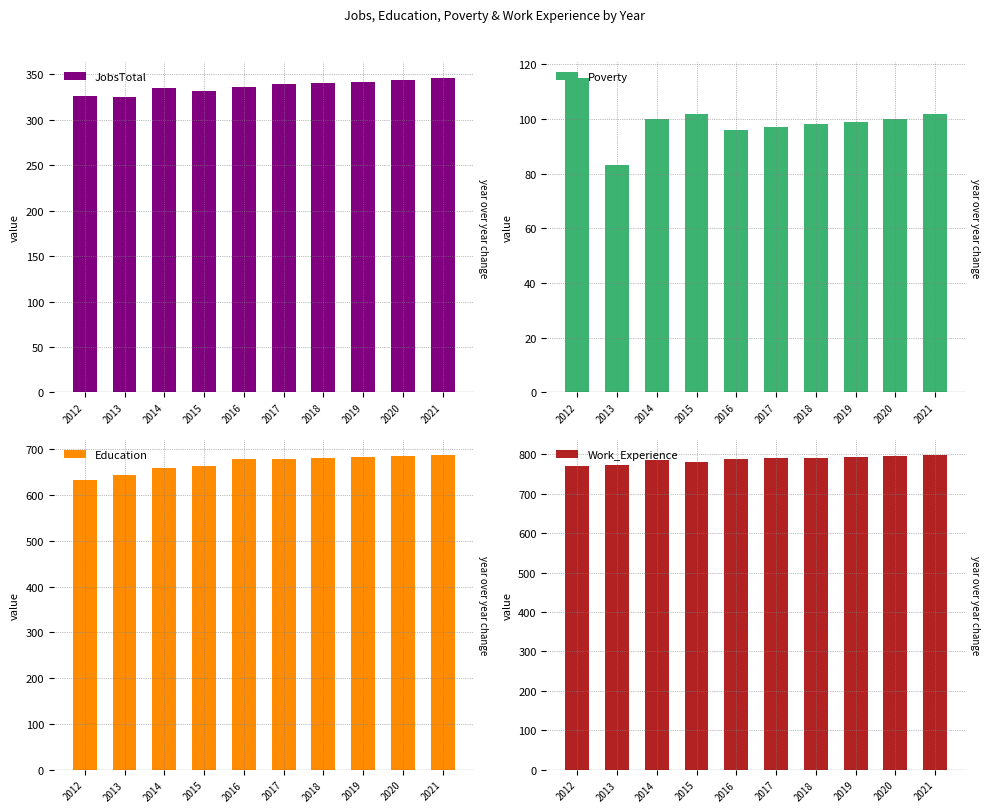

What is the total value across all series at 2015?

1877